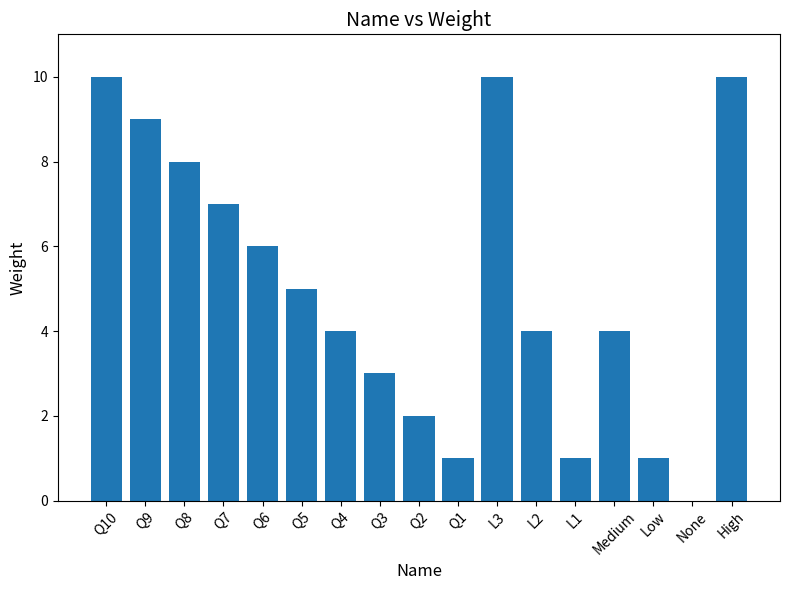

How many positive values are there?

16